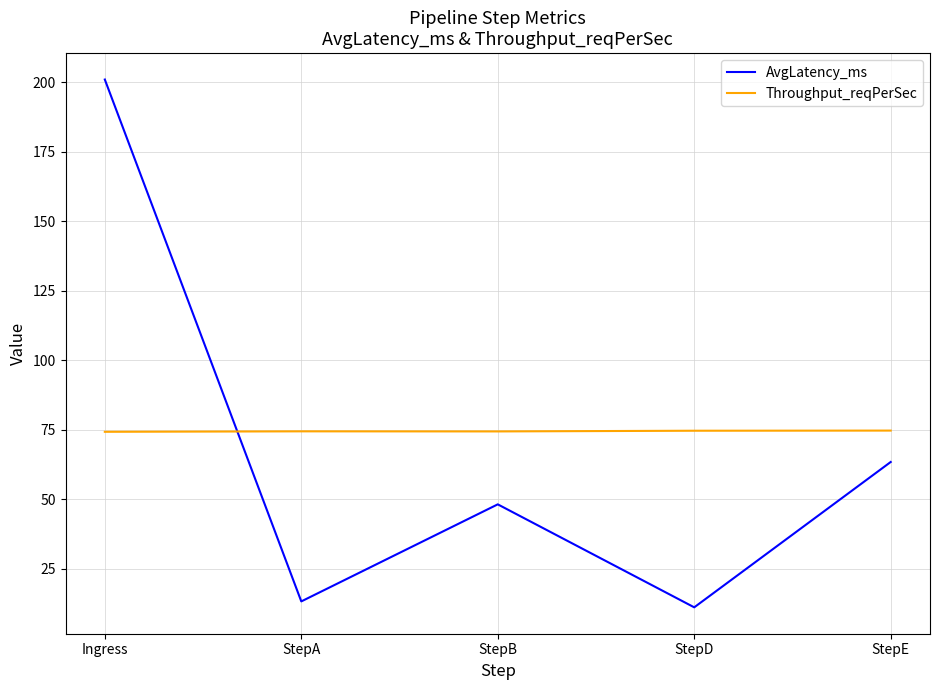

What is the maximum value shown in the chart?

201.1